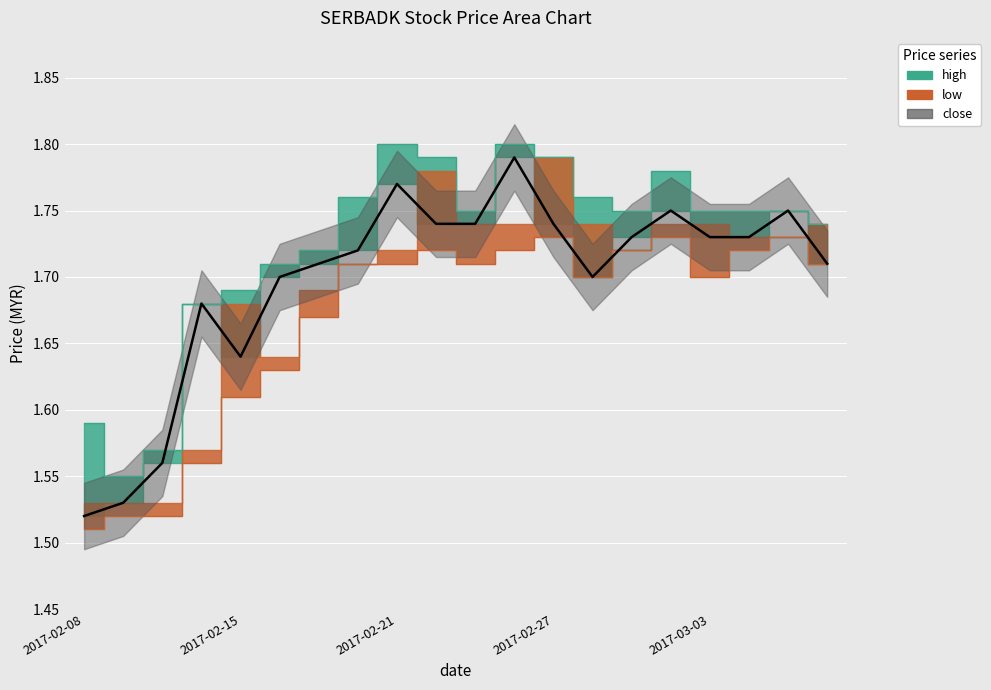

Where is the data nearest to the value 1?

2017-02-08